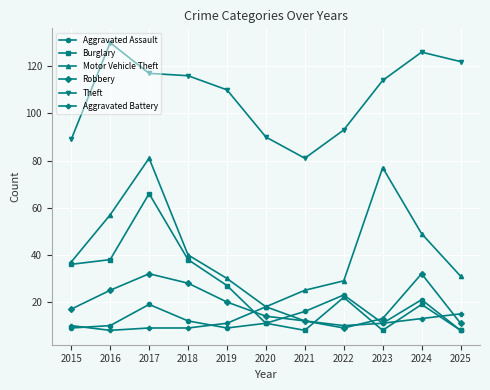

Does the chart have visible grid lines?

Yes